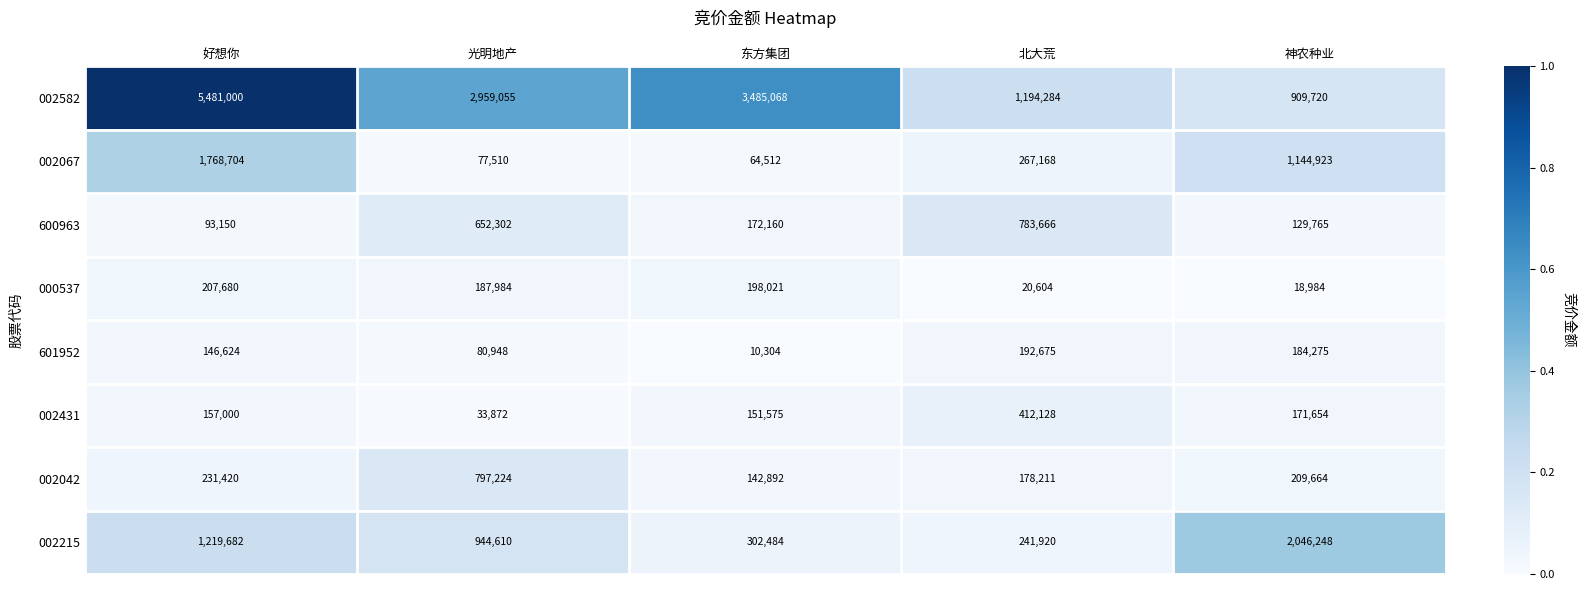

At which category does the chart reach its peak across all series?

好想你